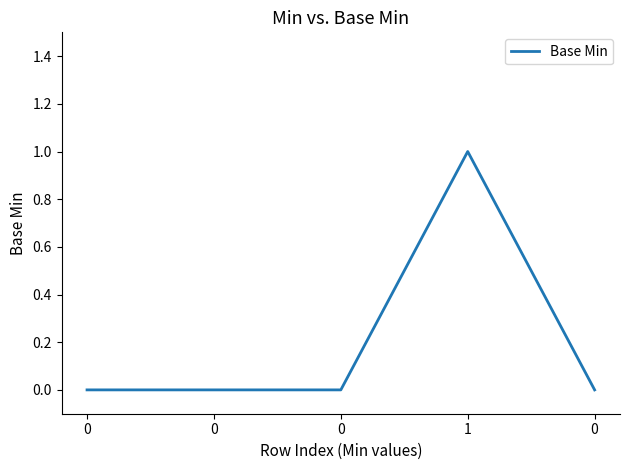

What is the difference between the maximum and minimum values?

1